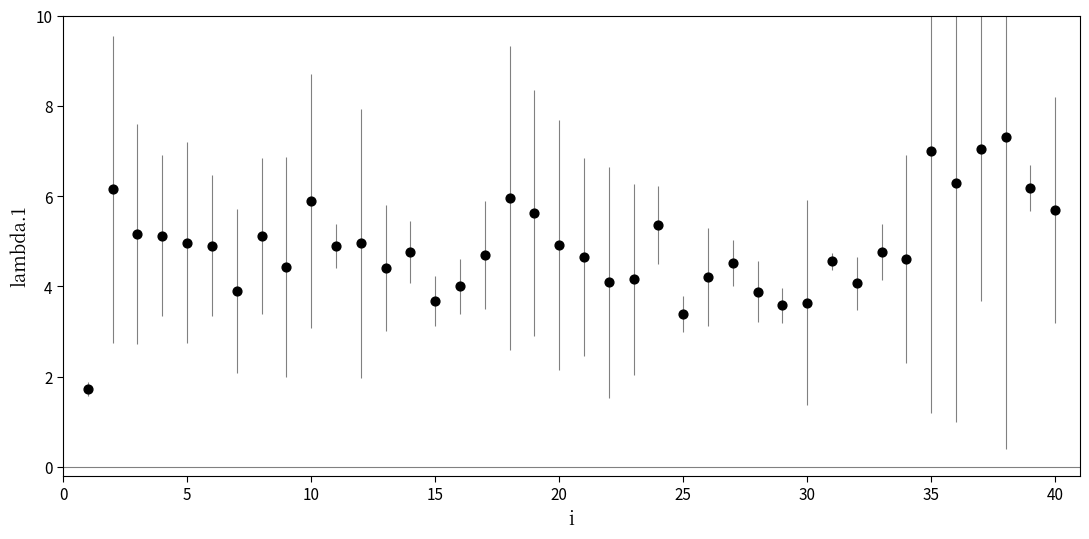

What is the range of Y values (max minus min)?

5.6